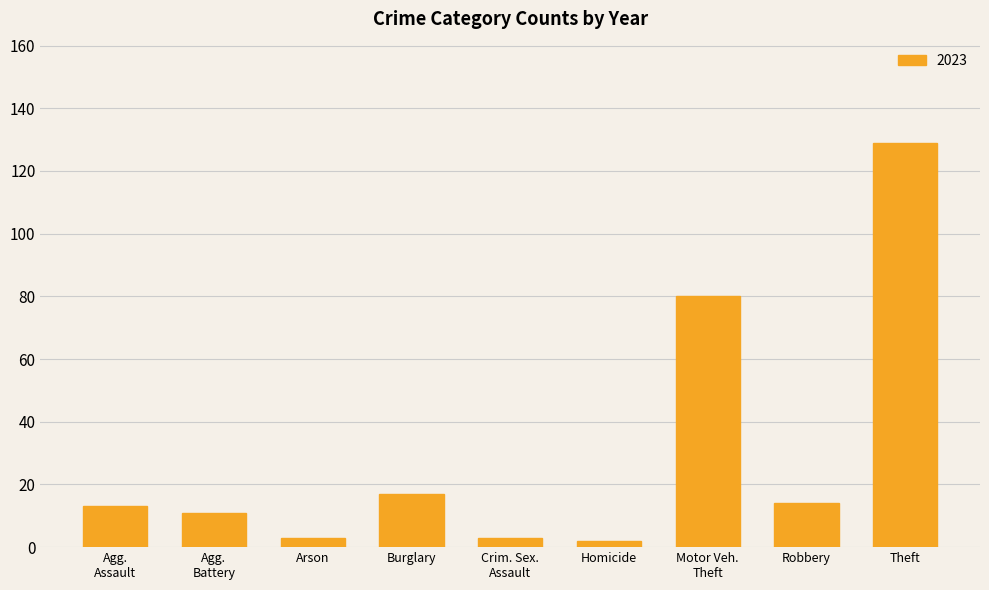

What is the difference between the values at Burglary and Theft?

112